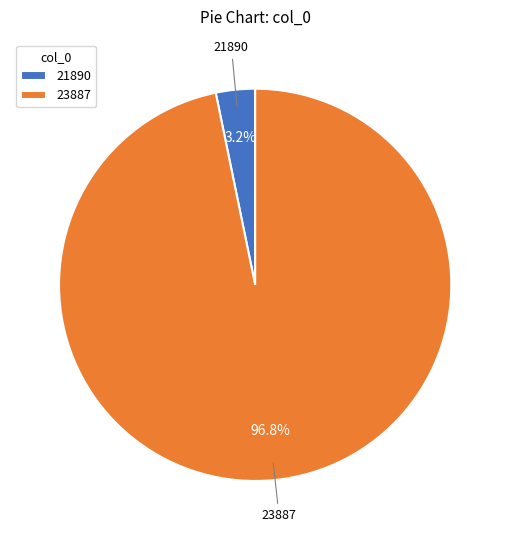

Do 23887 and 21890 together represent more than half of the pie?

Yes